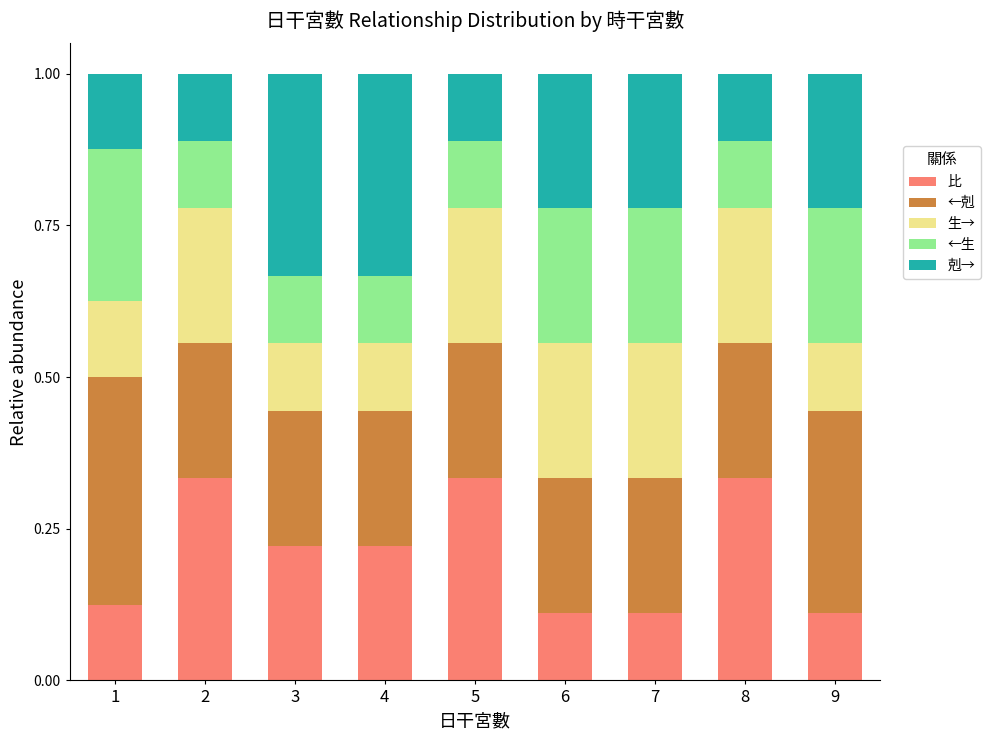

What is the total value across all series at 5?

1.0